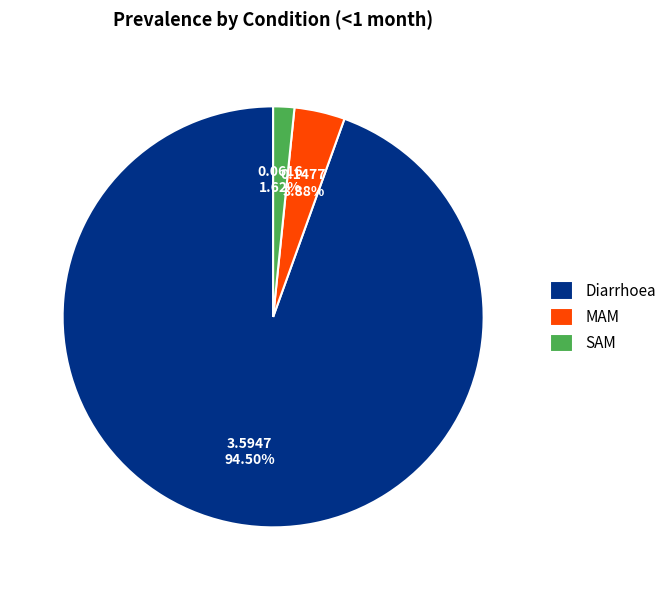

Which slice is the smallest?

SAM